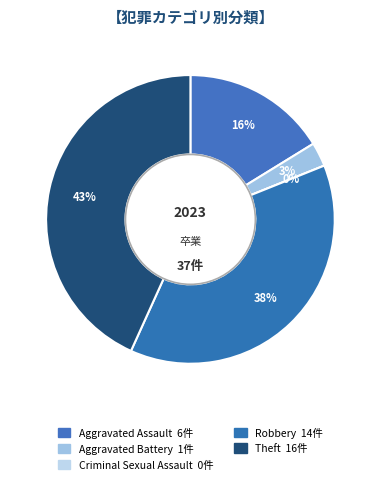

Rank the categories by value from lowest to highest.

Criminal Sexual Assault, Aggravated Battery, Aggravated Assault, Robbery, Theft